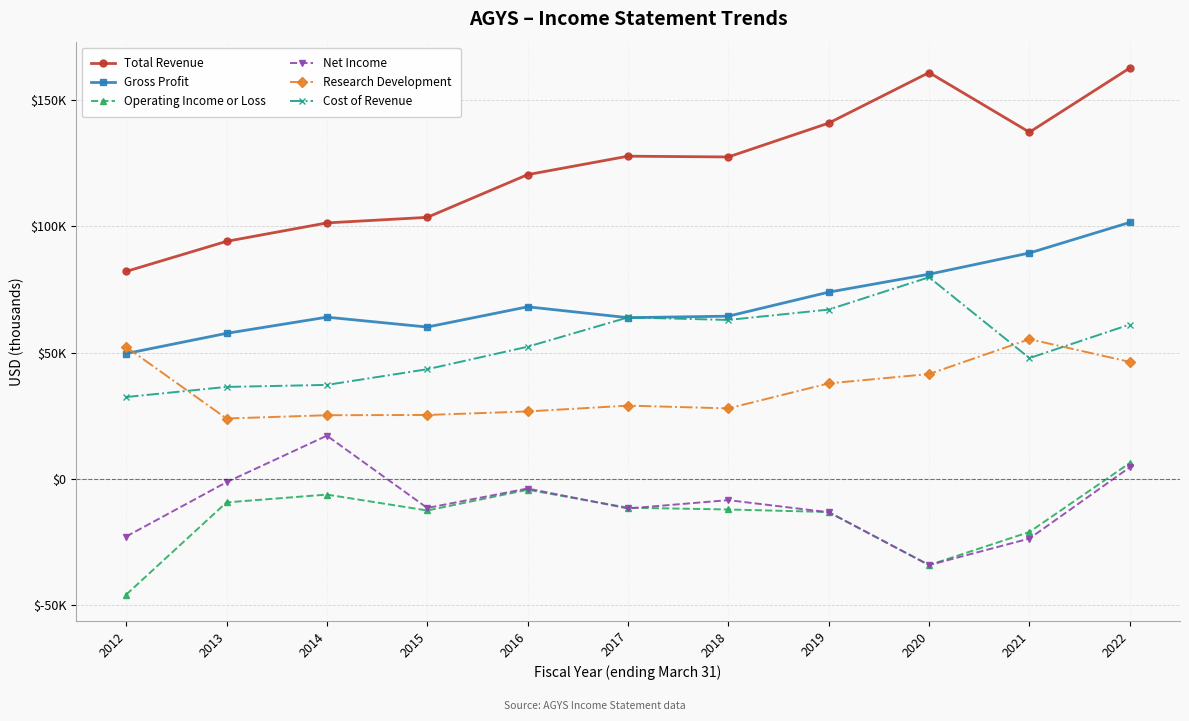

What are all the series names shown in the legend?

Total Revenue, Gross Profit, Operating Income or Loss, Net Income, Research Development, Cost of Revenue